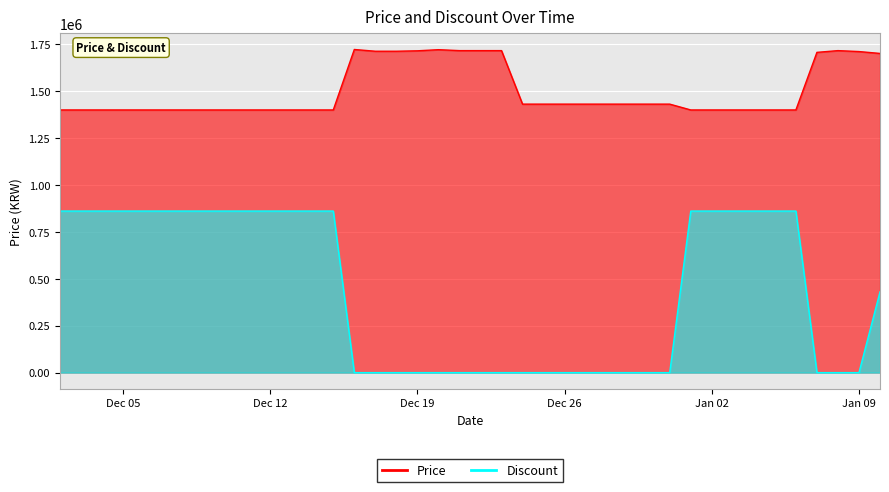

True or false: Discount has more than 1 interior local peaks.

False